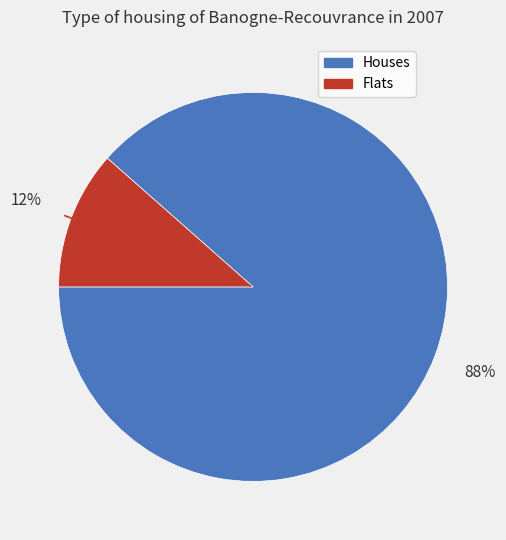

To the nearest percent, what is the average slice percentage?

50%